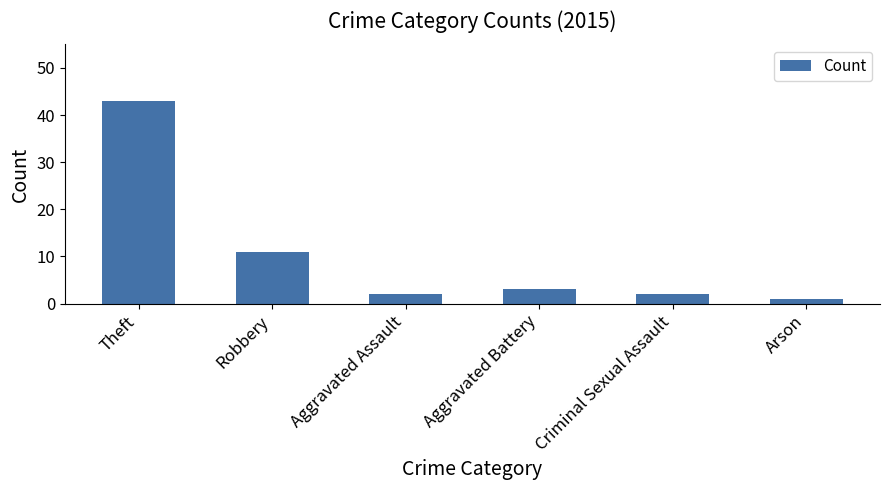

At which category does the chart reach its peak across all series?

Theft